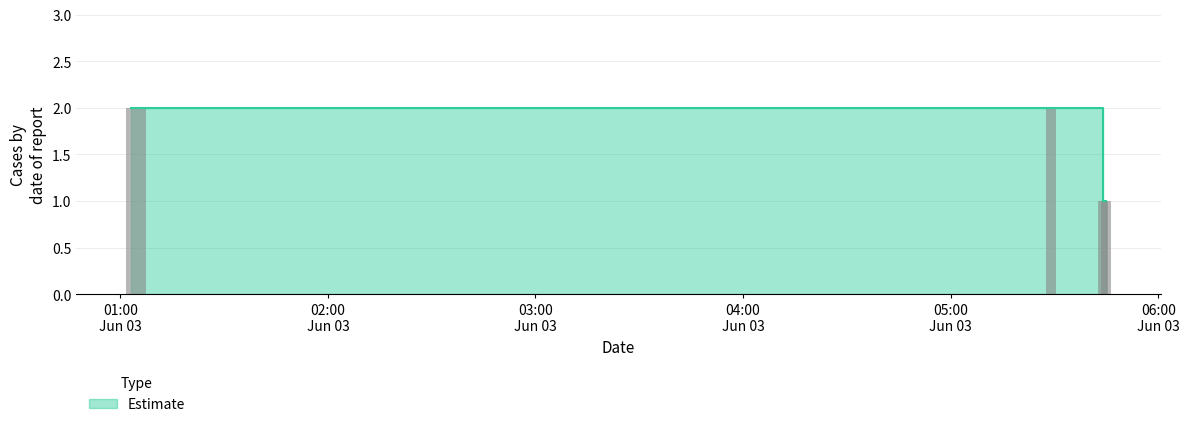

Count the number of data series in this chart.

1